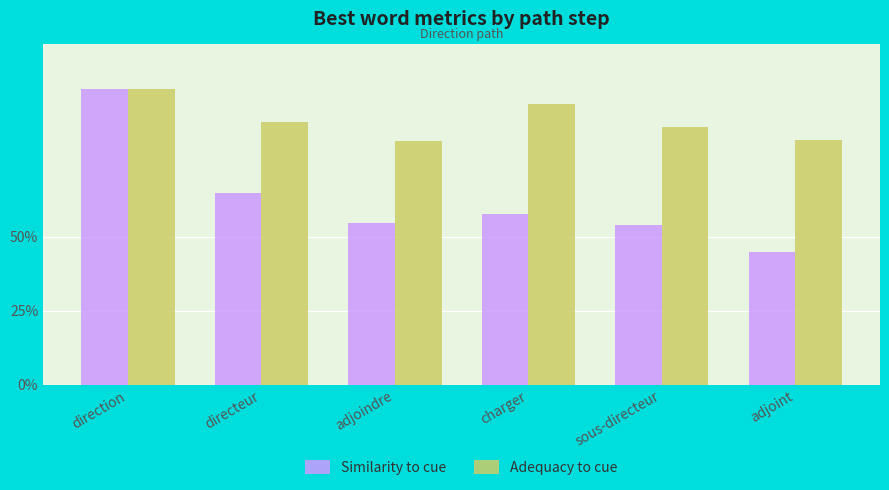

How many Similarity to cue values are between 0 and 1?

6